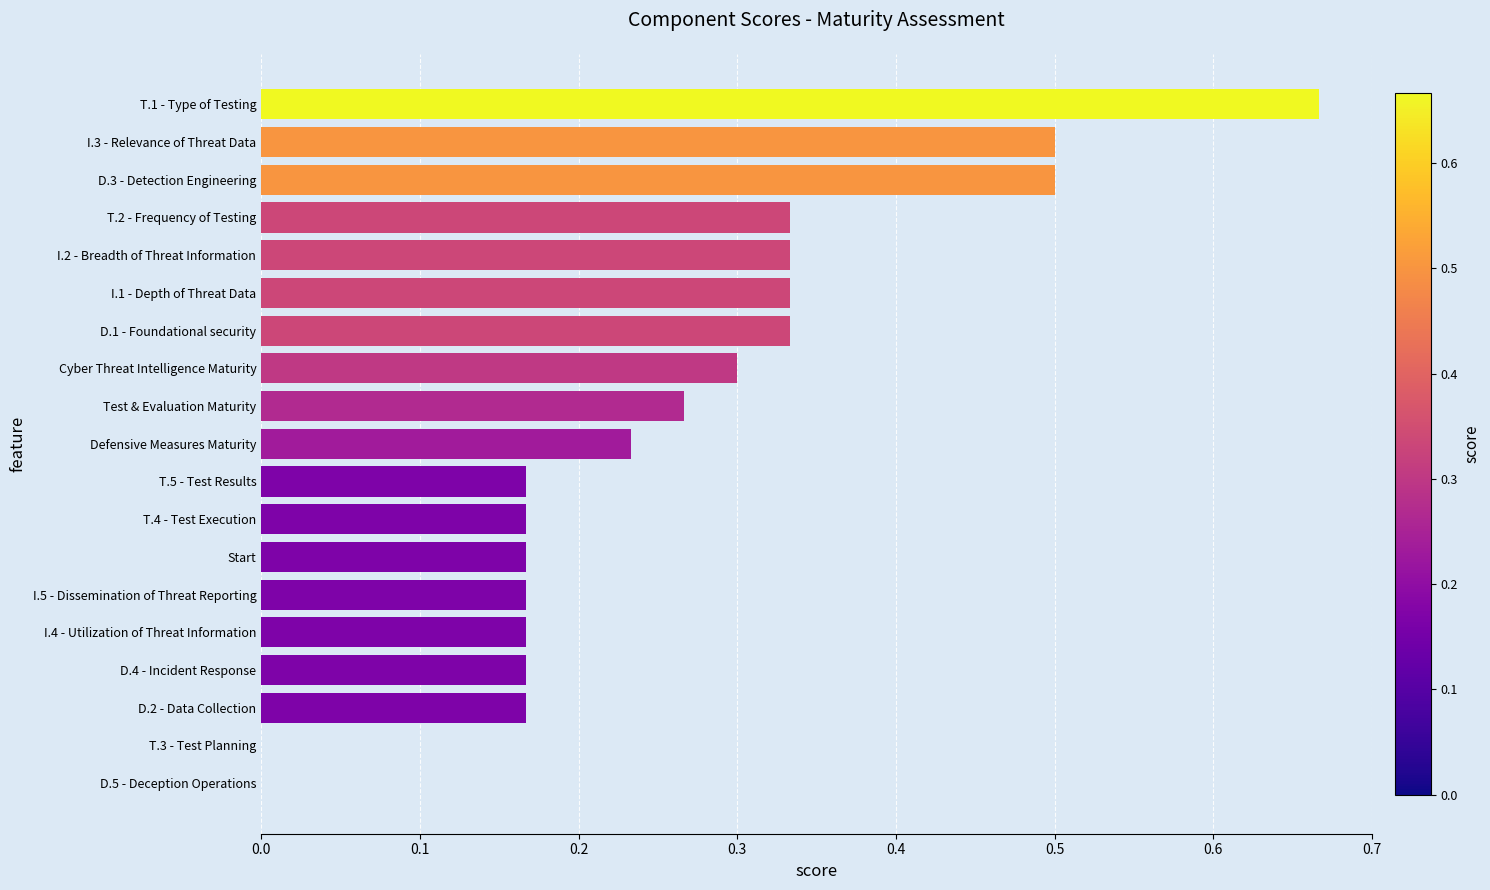

Is it true that the value at D.5 - Deception Operations is 0.3?

False